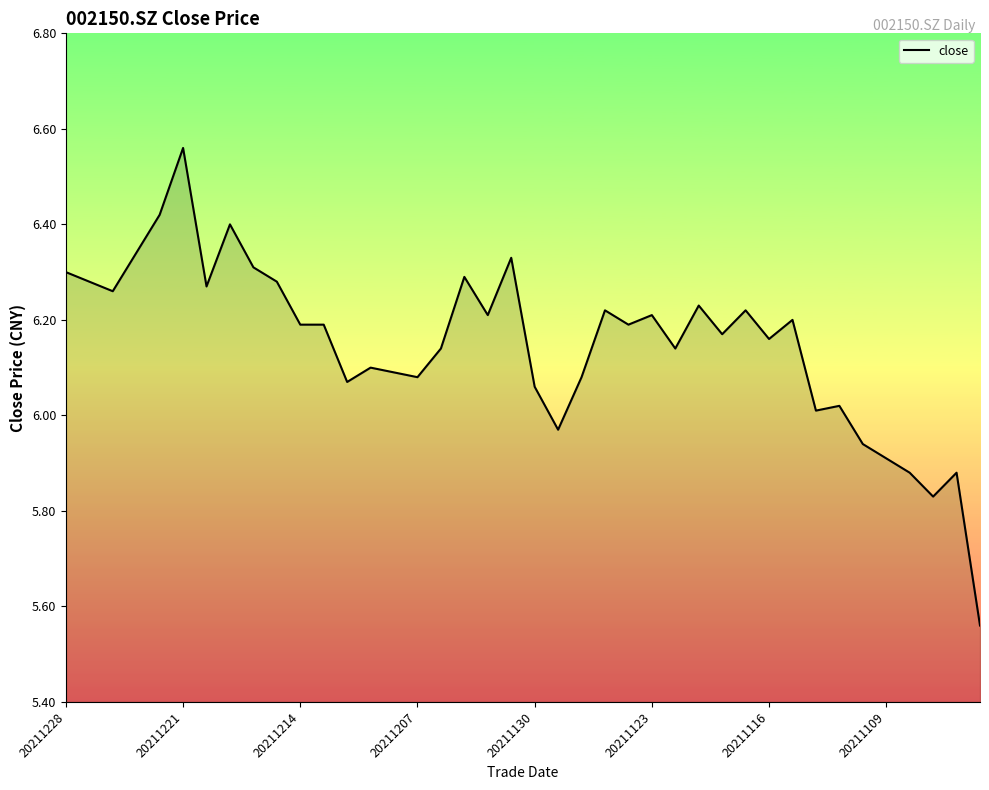

What is the difference between the maximum and minimum values?

1.0